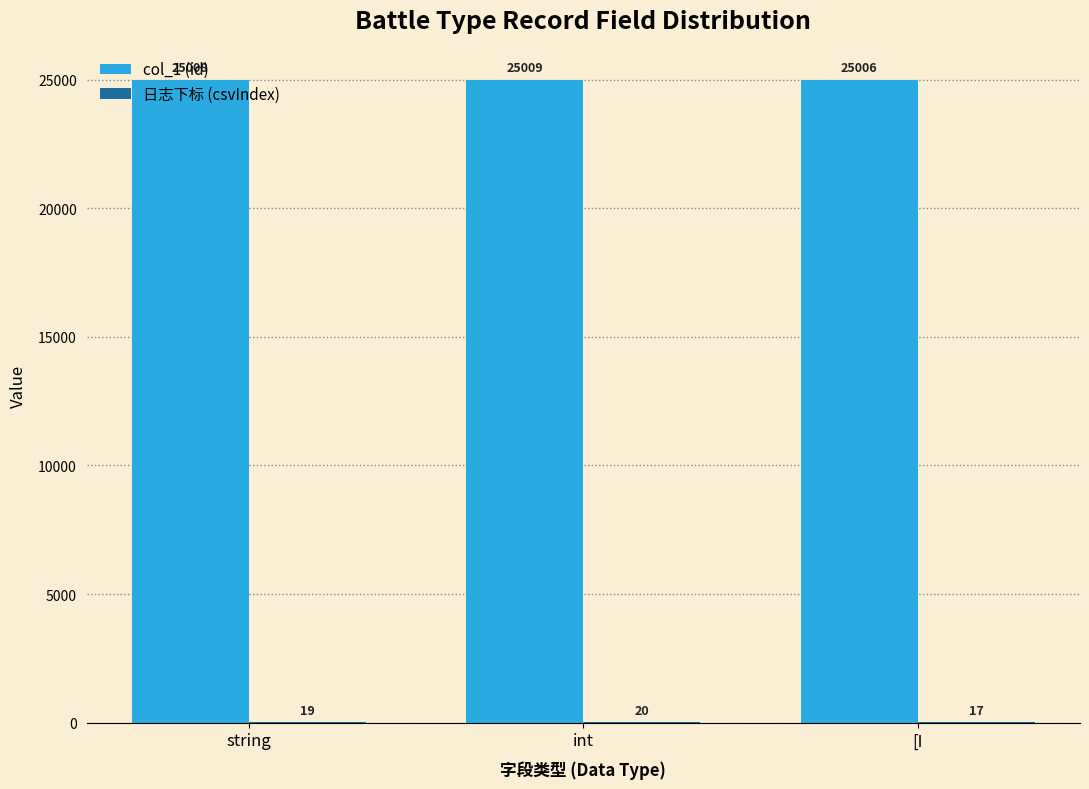

How many col_1 (id) values are between 25006 and 25009?

2